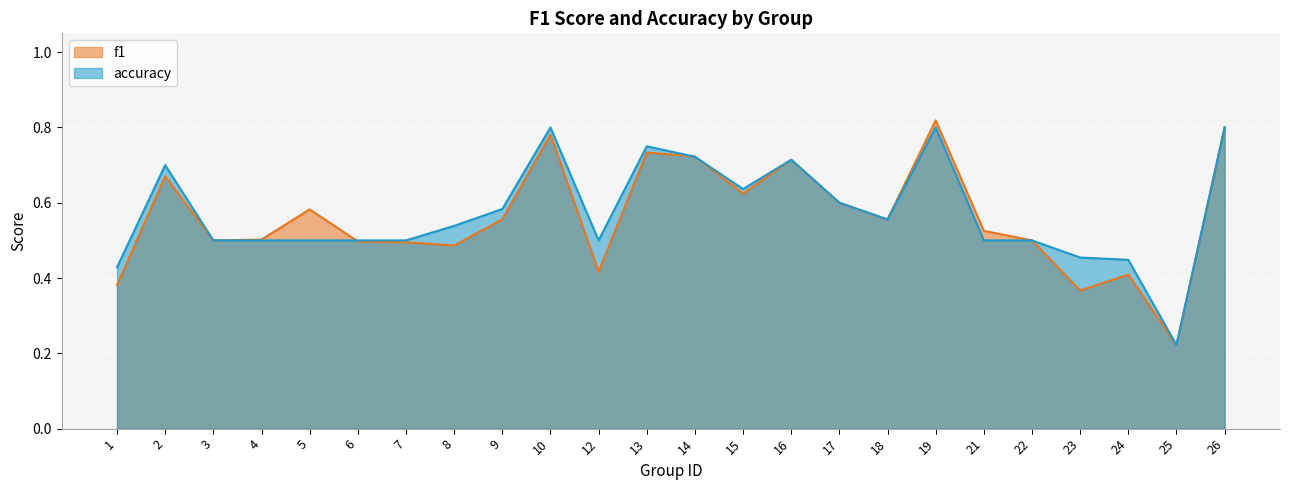

In accuracy, how many points are higher than both neighbors (excluding endpoints)?

5